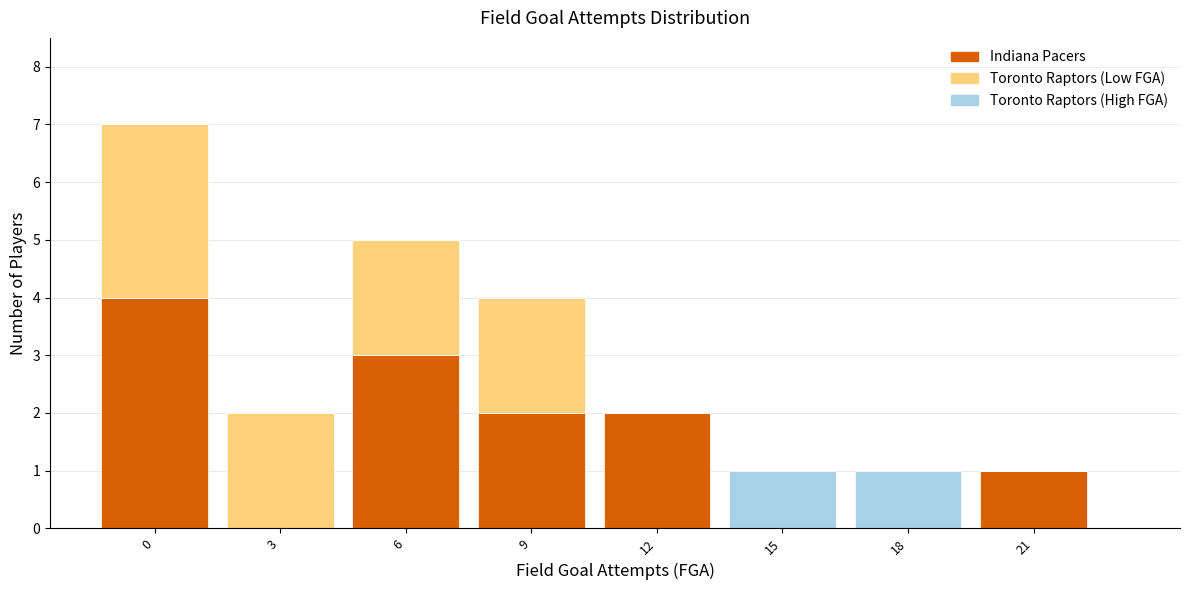

Reading left to right, what are the values for Indiana Pacers?

0=4	3=0	6=3	9=2	12=2	15=0	18=0	21=1